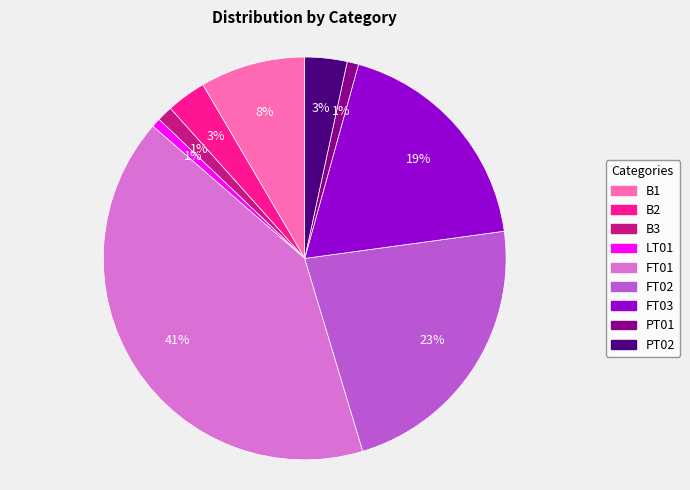

Does any single category account for the majority?

No